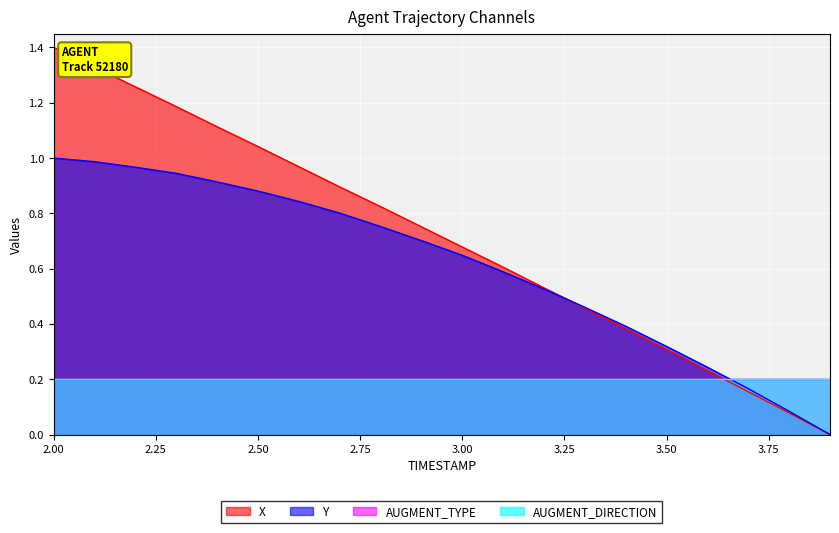

Which series has the largest range (max minus min)?

X